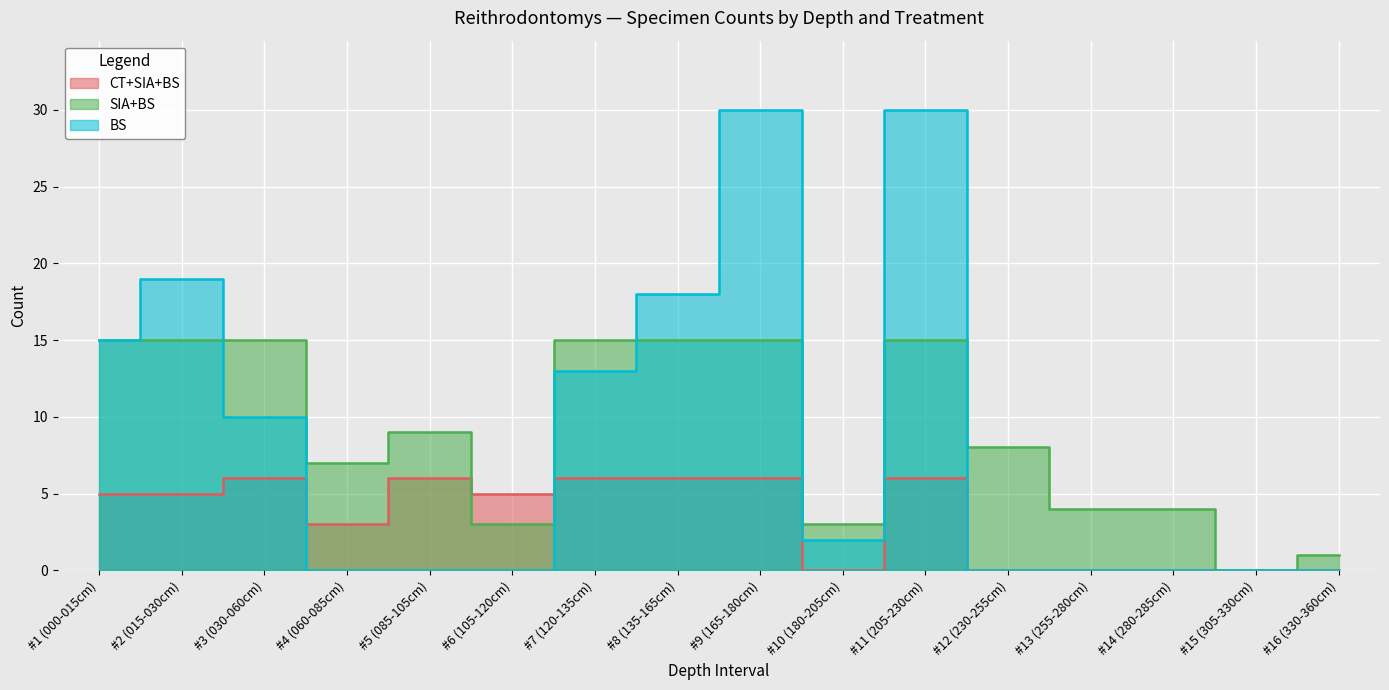

At how many categories does at least one series exceed 13?

7